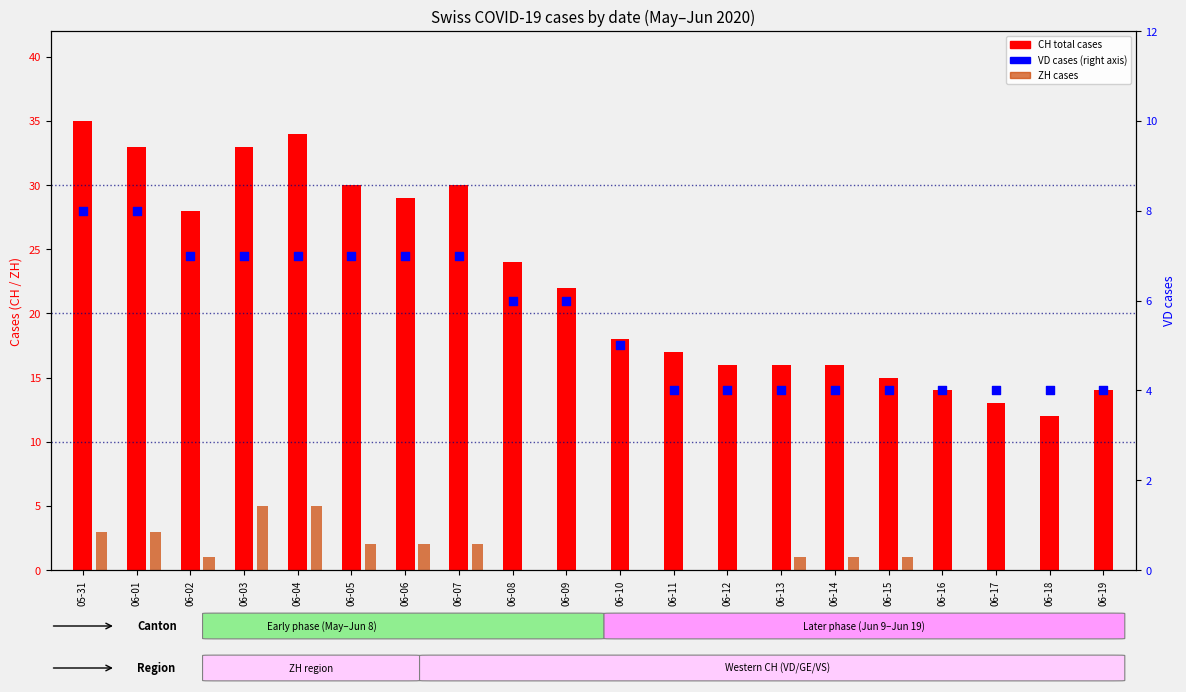

Is the value of VD (canton cases) at 06-06 greater than the value of CH (total cases) at 06-06?

No